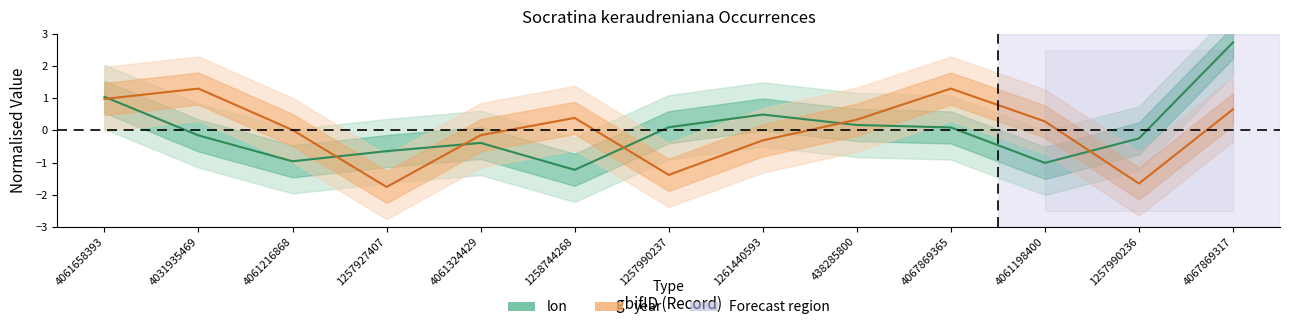

How many times do year and lon cross each other?

6